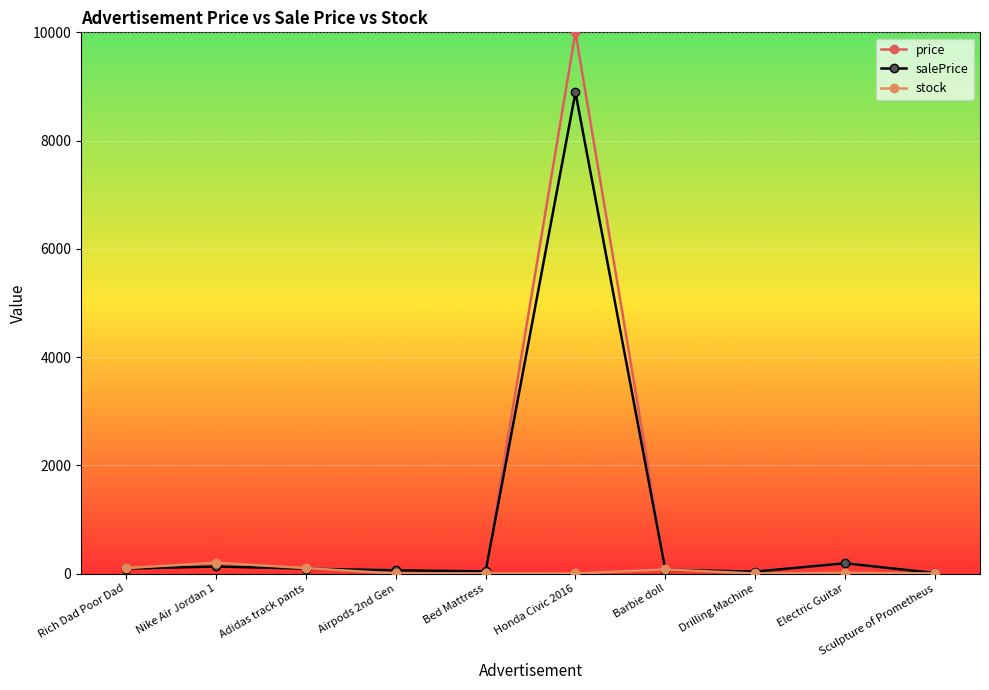

At which label does price reach its peak?

Honda Civic 2016